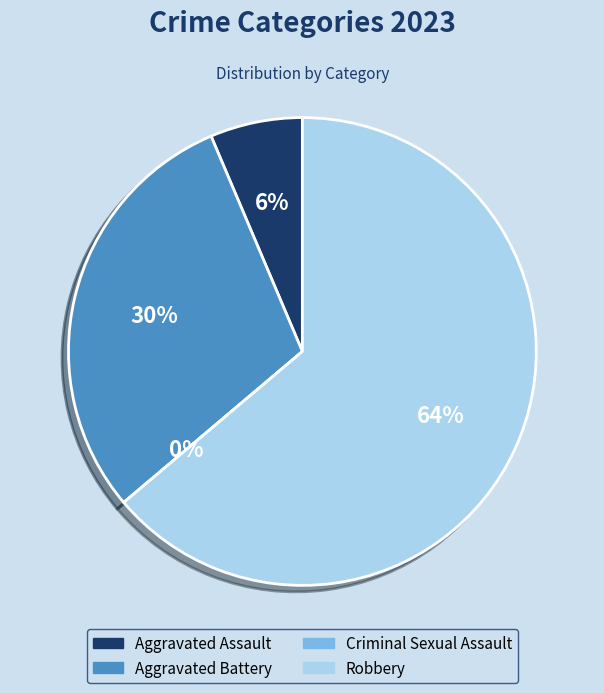

Which category has the biggest portion of the pie?

Robbery